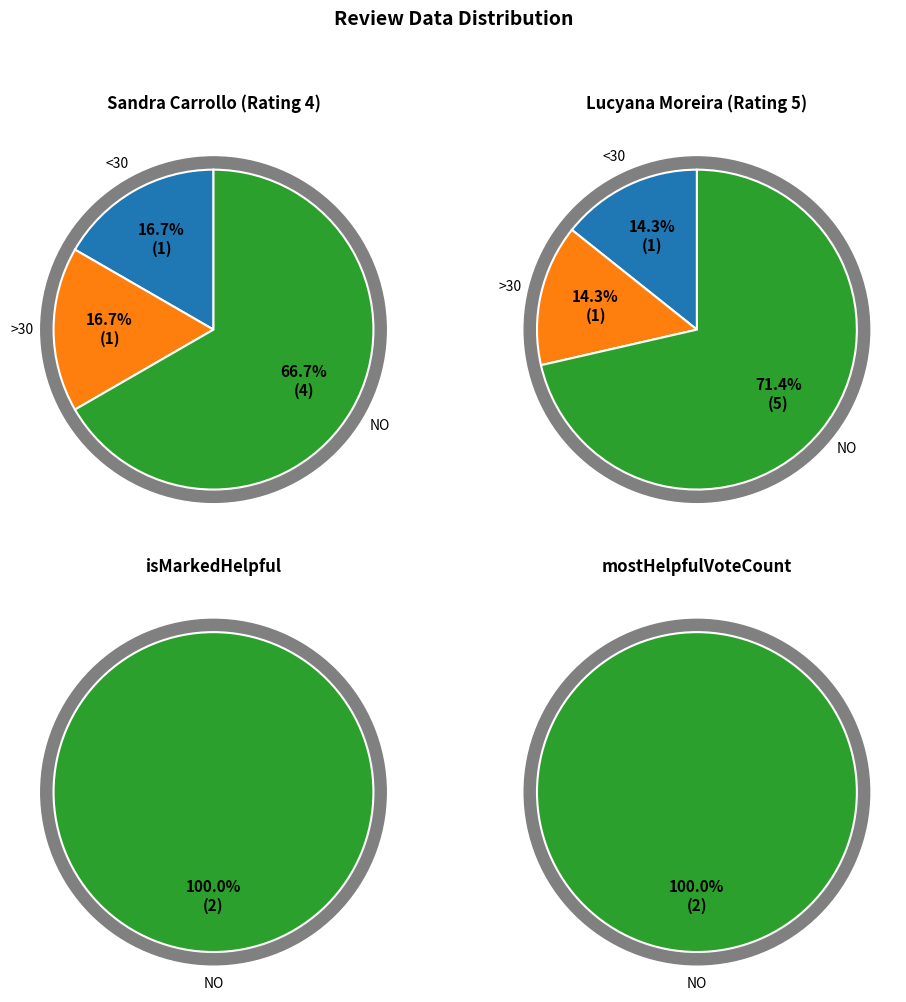

The rating_4 slice represents 99% of the pie. True or false?

False